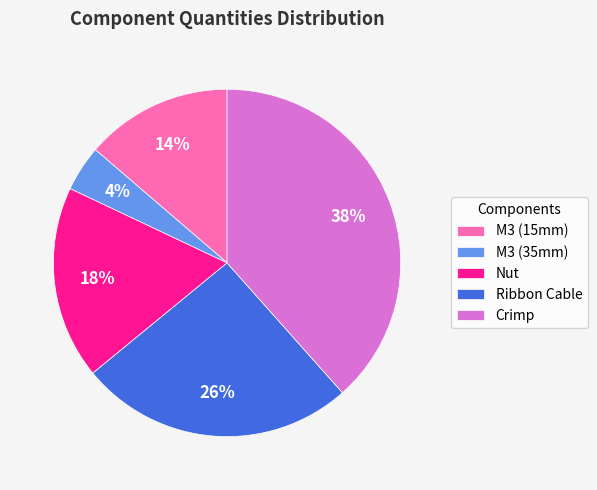

What is the smallest slice in the pie chart?

M3 (35mm)